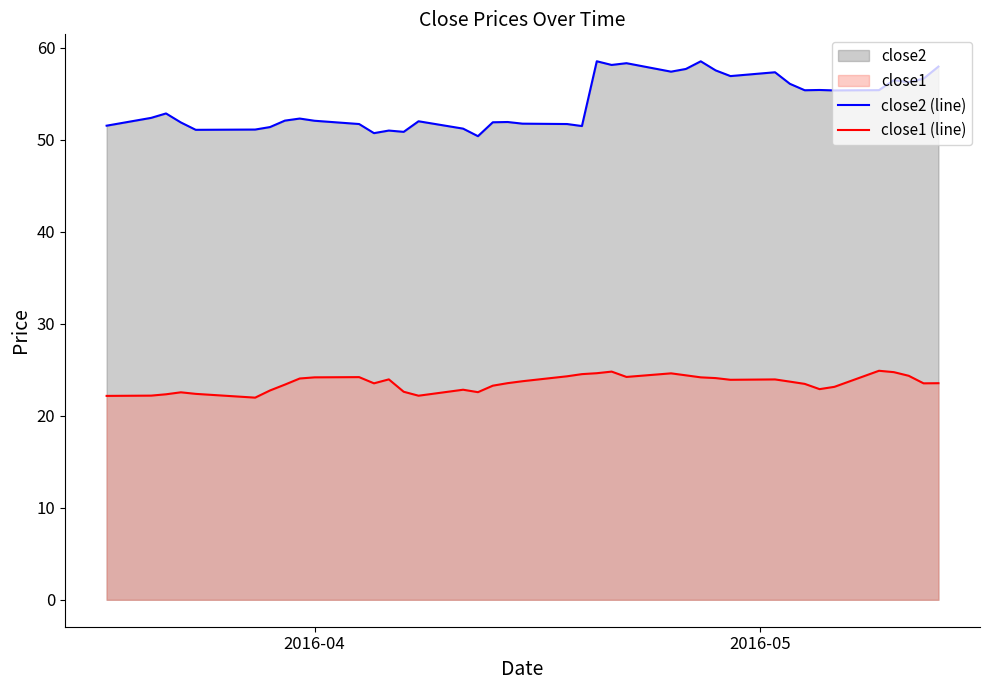

What is the difference between the maximum and minimum values in the close1 (line) series?

2.9